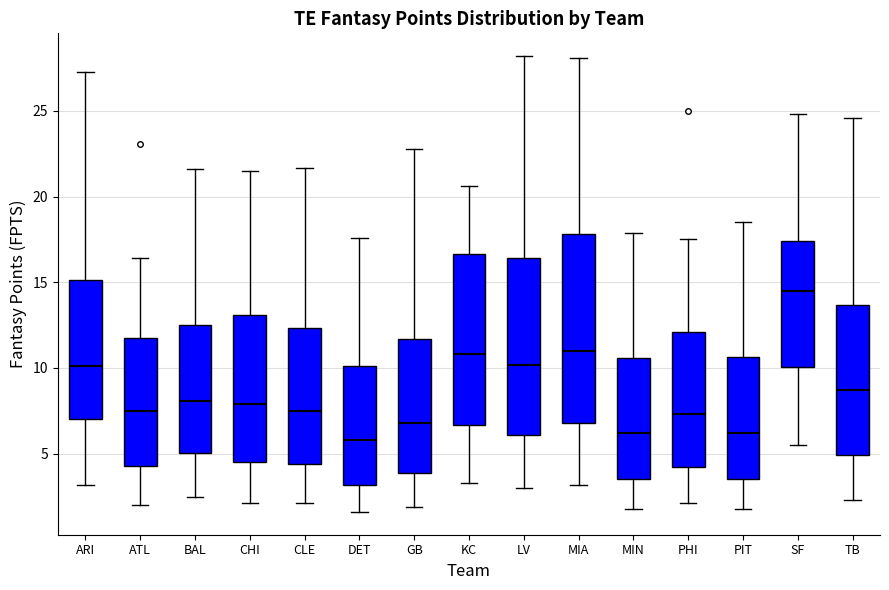

Reading left to right, transcribe this box plot: for each box, give where its median line is, the range the box spans, and where its two whiskers end, as read against the y-axis. The values are not printed on the chart, so give them approximately, as read against the axis.

ARI: median 10.0, box 7.0 to 15.0, whiskers 3.0 to 27.5
ATL: median 7.5, box 4.5 to 12.0, whiskers 2.0 to 16.5
BAL: median 8.0, box 5.0 to 12.5, whiskers 2.5 to 21.5
CHI: median 8.0, box 4.5 to 13.0, whiskers 2.0 to 21.5
CLE: median 7.5, box 4.5 to 12.5, whiskers 2.0 to 21.5
DET: median 6.0, box 3.0 to 10.0, whiskers 1.5 to 17.5
GB: median 7.0, box 4.0 to 11.5, whiskers 2.0 to 23.0
KC: median 11.0, box 6.5 to 16.5, whiskers 3.5 to 20.5
LV: median 10.0, box 6.0 to 16.5, whiskers 3.0 to 28.0
MIA: median 11.0, box 7.0 to 18.0, whiskers 3.0 to 28.0
MIN: median 6.0, box 3.5 to 10.5, whiskers 2.0 to 18.0
PHI: median 7.5, box 4.5 to 12.0, whiskers 2.0 to 17.5
PIT: median 6.0, box 3.5 to 10.5, whiskers 2.0 to 18.5
SF: median 14.5, box 10.0 to 17.5, whiskers 5.5 to 25.0
TB: median 8.5, box 5.0 to 13.5, whiskers 2.5 to 24.5